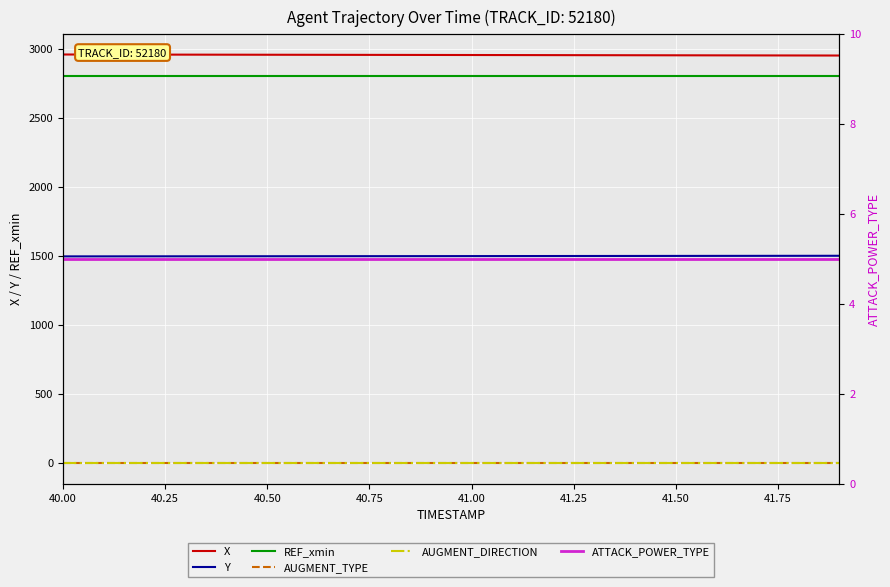

True or false: ATTACK_POWER_TYPE has more than 0 interior local peaks.

False